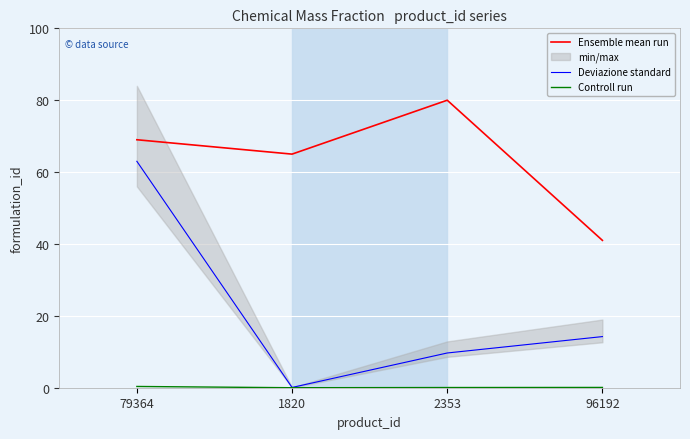

Is it true that Ensemble mean run equals 65.0 at 1820?

True